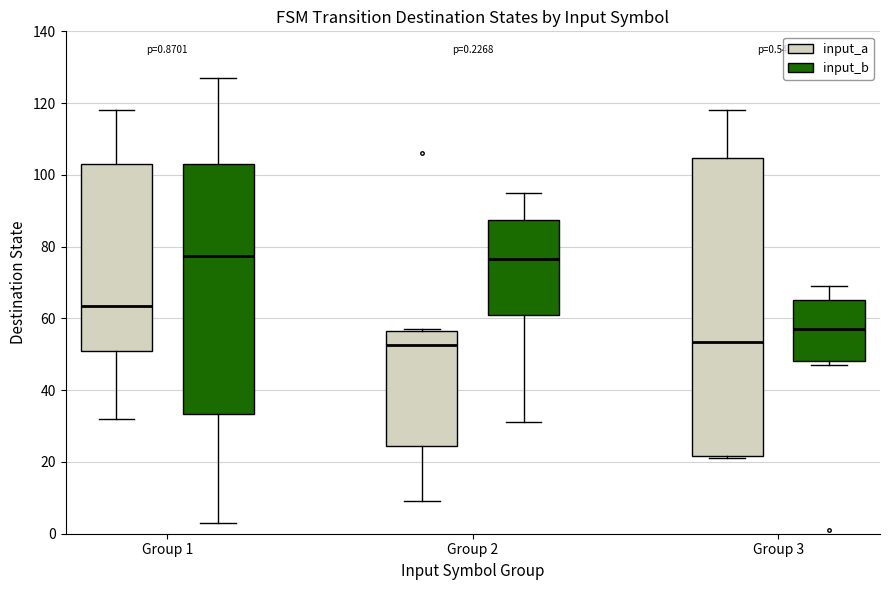

Which box is the tallest, from its lower edge to its upper edge?

Group 3 (input_a)